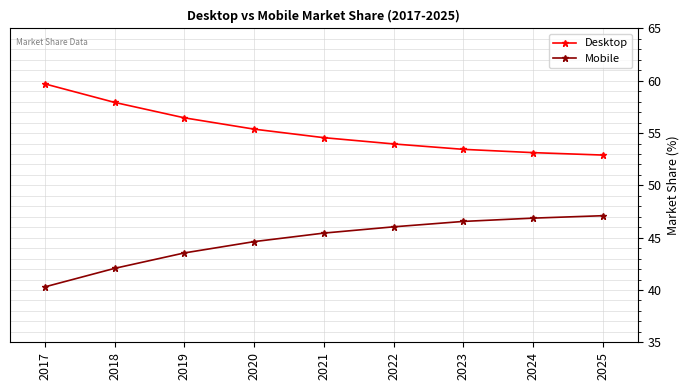

Does the chart display data point markers on the line(s)?

Yes